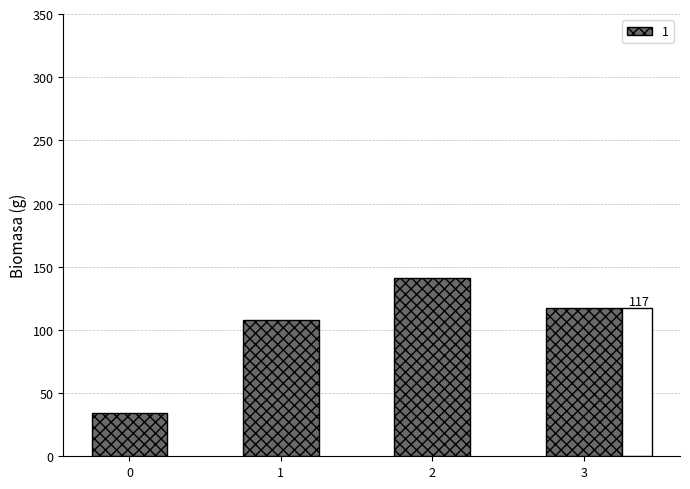

Where does the data first go above 117?

2